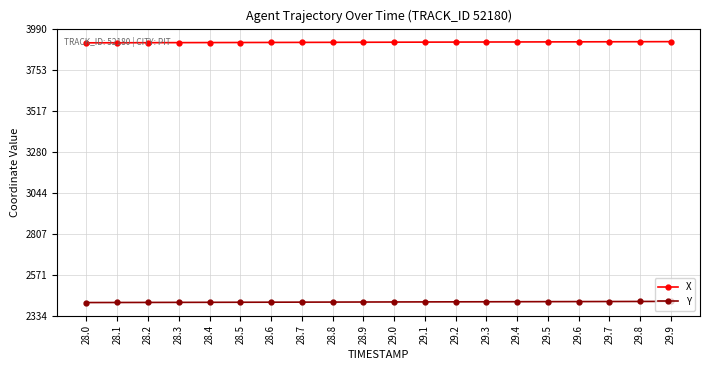

Is the value of X at 28.1 greater than the value of Y at 28.3?

Yes